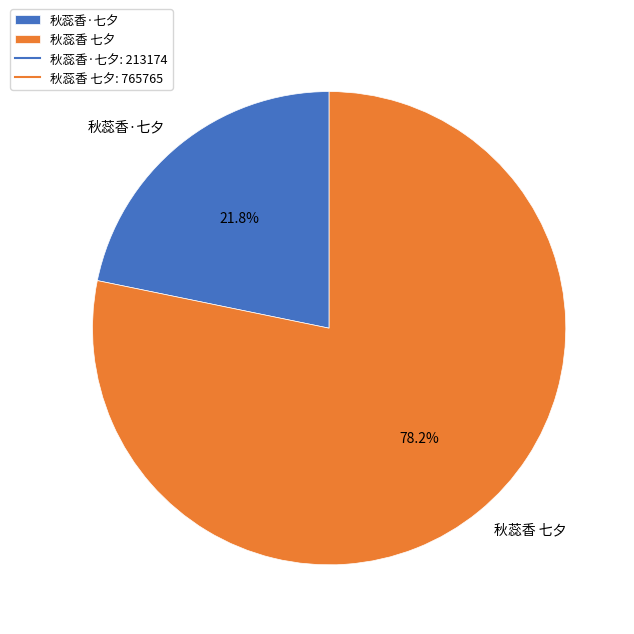

Is it true that 秋蕊香 七夕 is 65% of the pie?

False